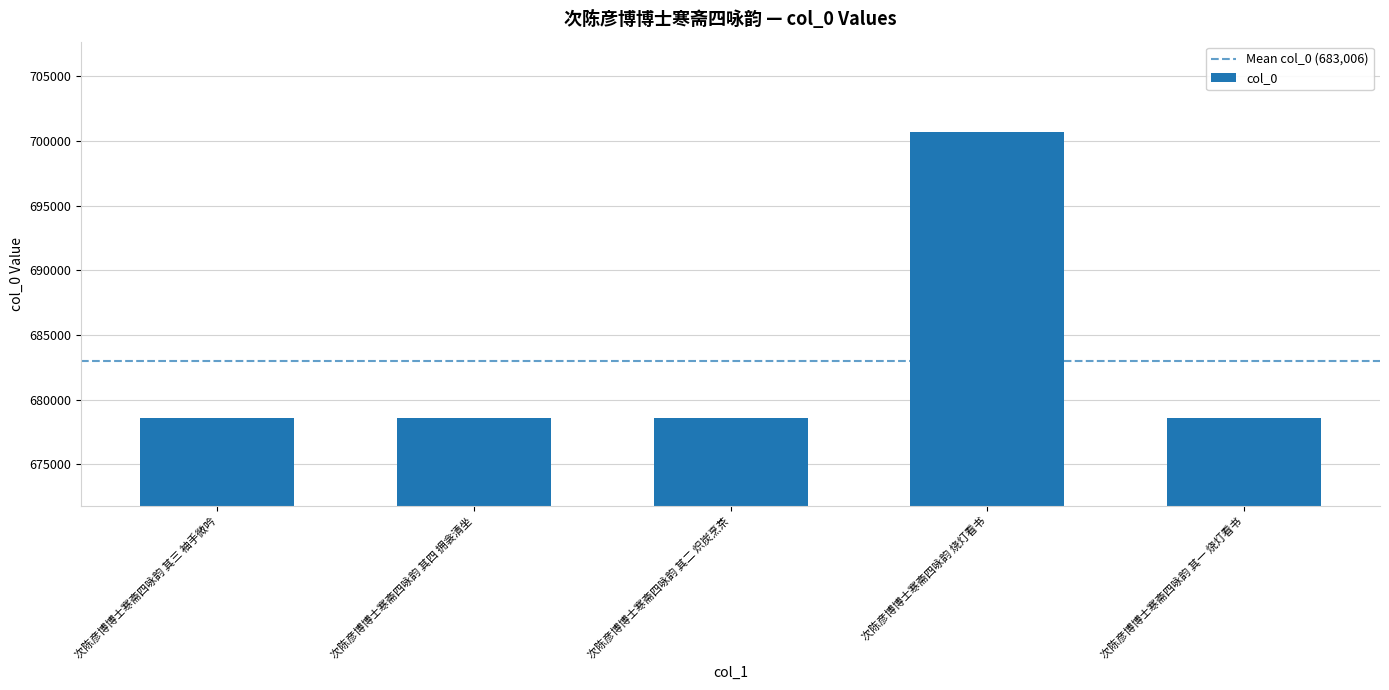

How many values are below 678595?

2